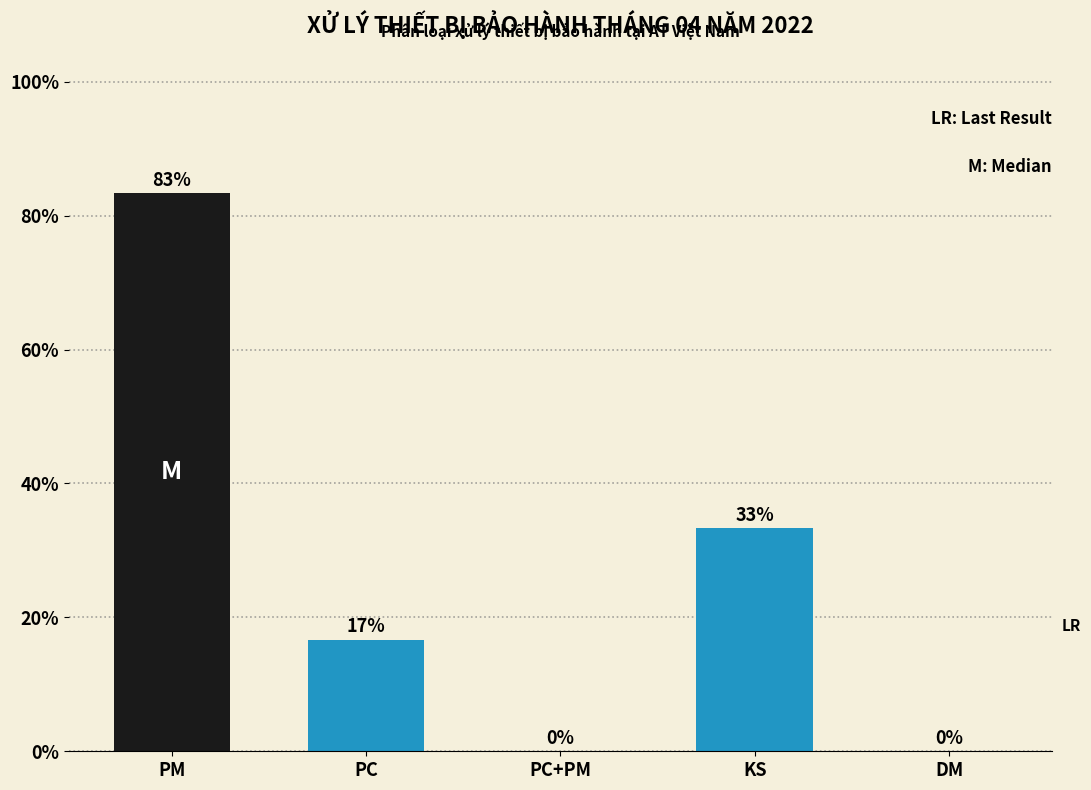

The chart shows a value of 16.7 at PC. True or false?

True